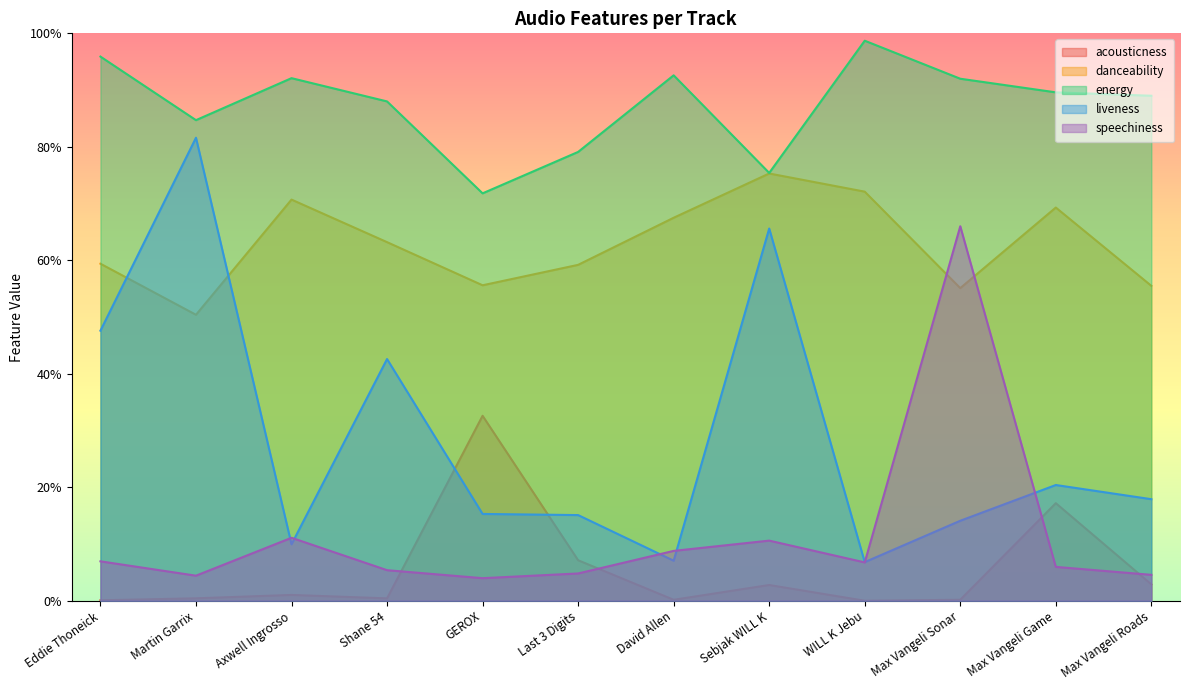

Reading left to right, extract all data points from this chart.

acousticness: 0.0	0.0	0.0	0.0	0.3	0.1	0.0	0.0	0.0	0.0	0.2	0.0
danceability: 0.6	0.5	0.7	0.6	0.6	0.6	0.7	0.8	0.7	0.6	0.7	0.6
energy: 1.0	0.8	0.9	0.9	0.7	0.8	0.9	0.8	1.0	0.9	0.9	0.9
liveness: 0.5	0.8	0.1	0.4	0.2	0.2	0.1	0.7	0.1	0.1	0.2	0.2
speechiness: 0.1	0.0	0.1	0.1	0.0	0.0	0.1	0.1	0.1	0.7	0.1	0.0